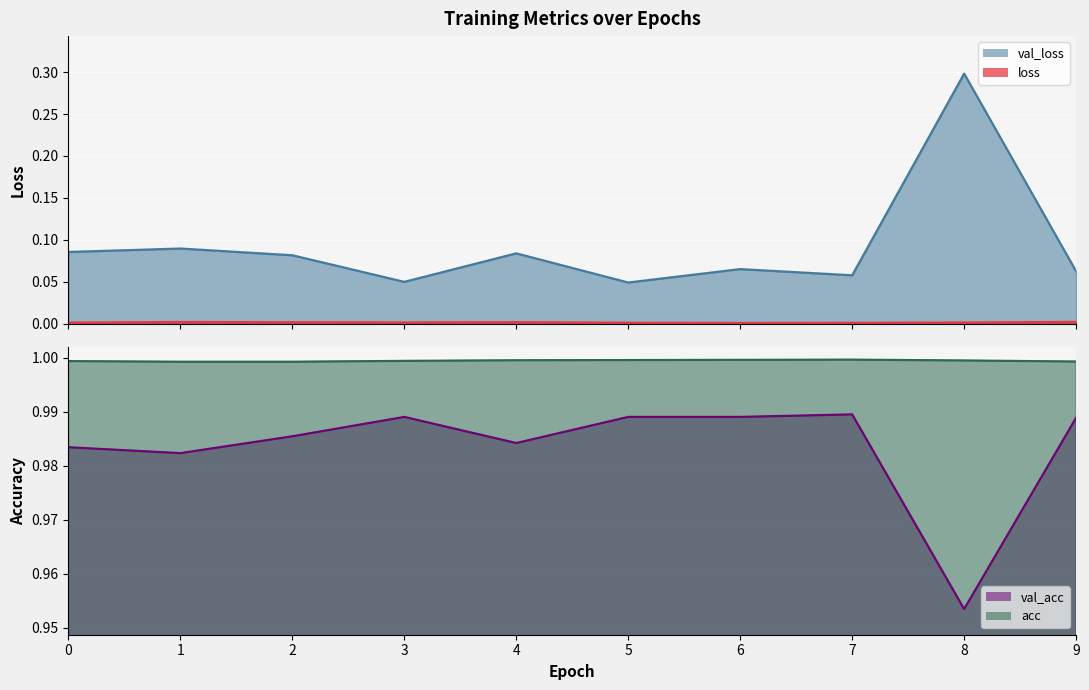

At which category is the sum across all series the highest?

8